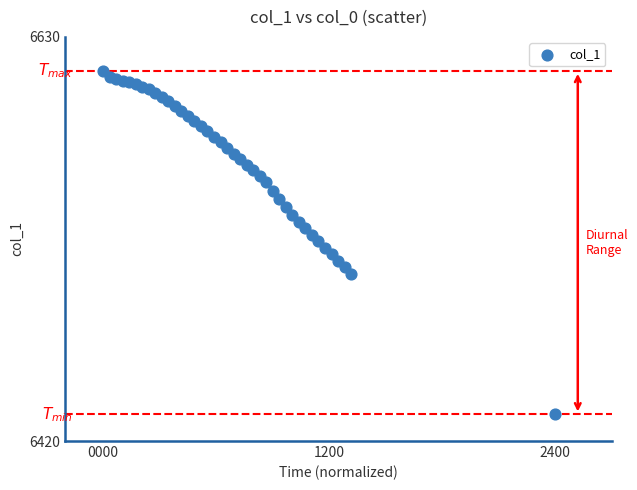

What is the range of X values (max minus min)?

2400.0